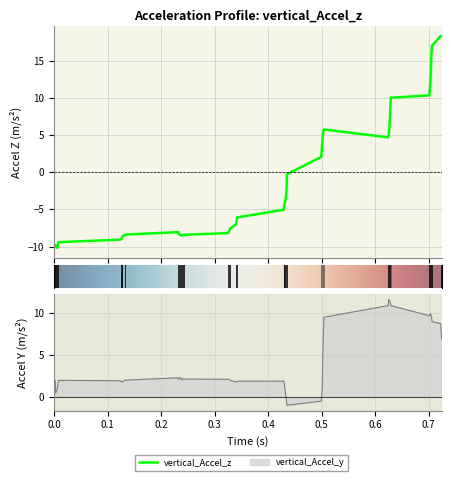

List the series in order of their overall mean, lowest first.

vertical_Accel_z, vertical_Accel_y